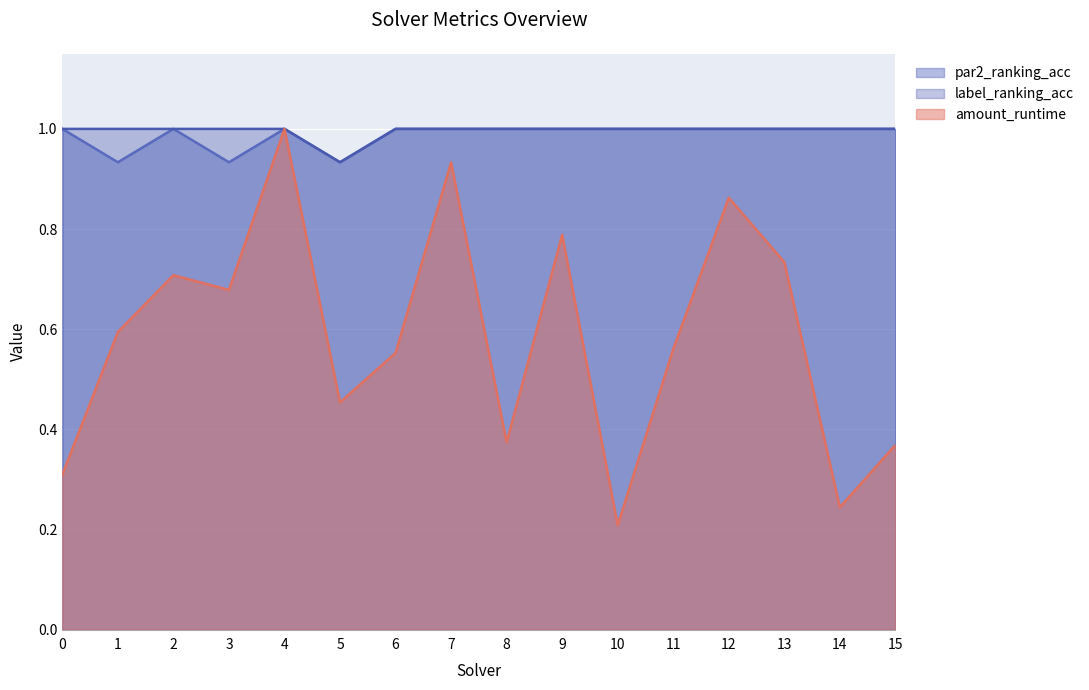

How many lines are shown in the chart?

3